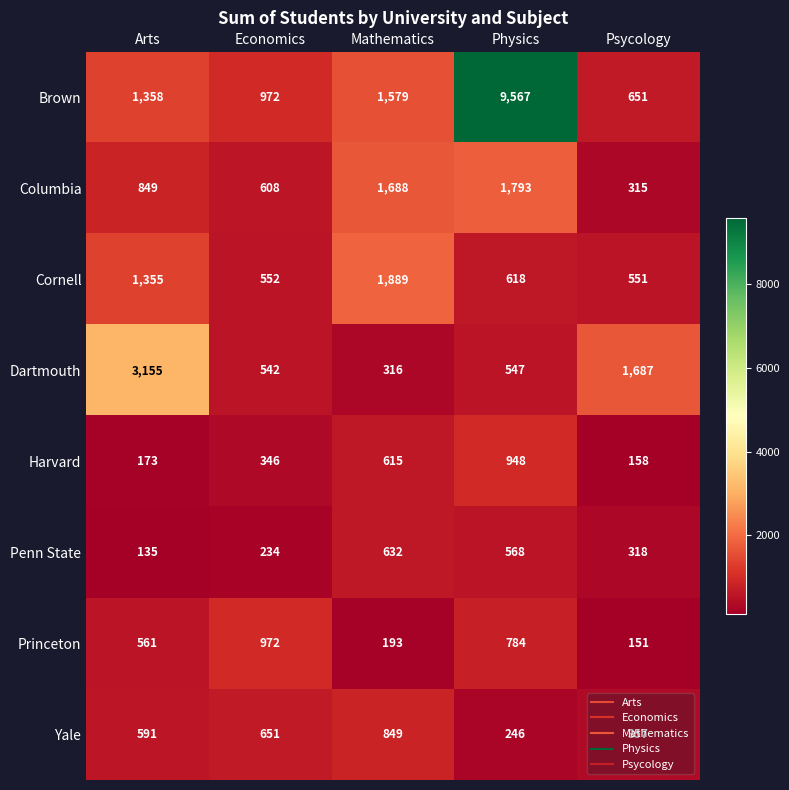

How many categories are shown in the chart?

5